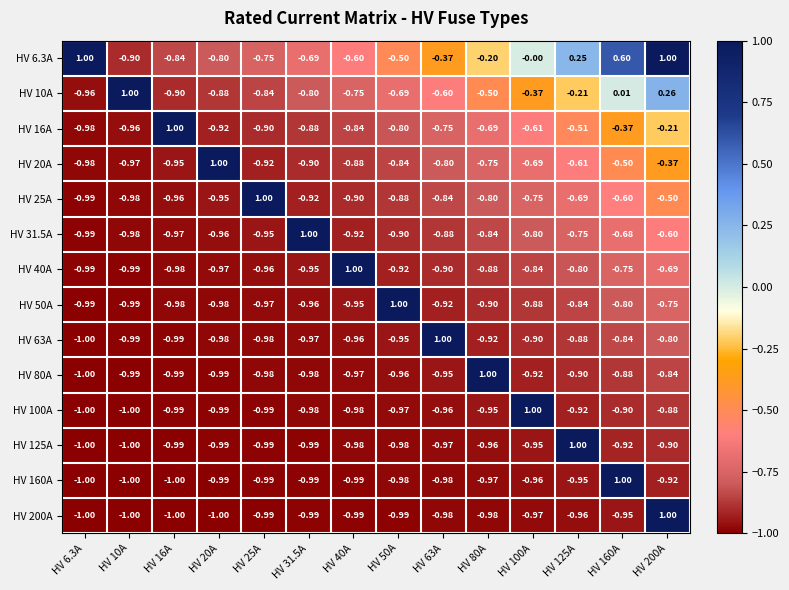

What is the difference between the highest and lowest values at HV 63A?

2.0